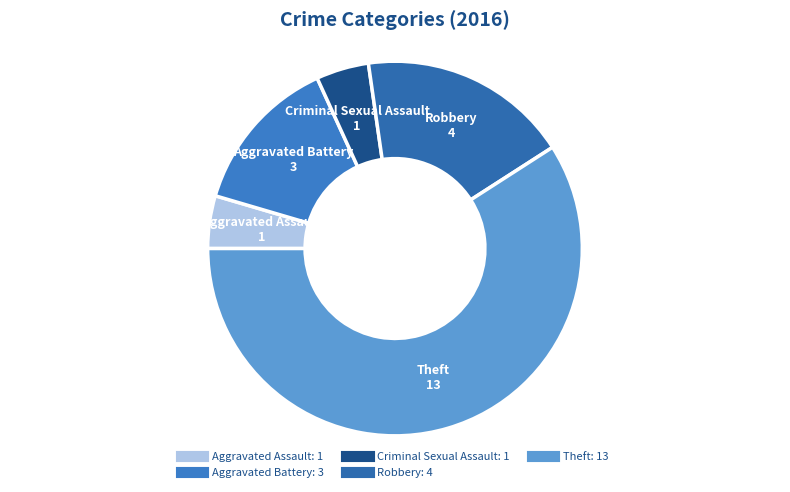

What is the largest slice in the pie chart?

Theft